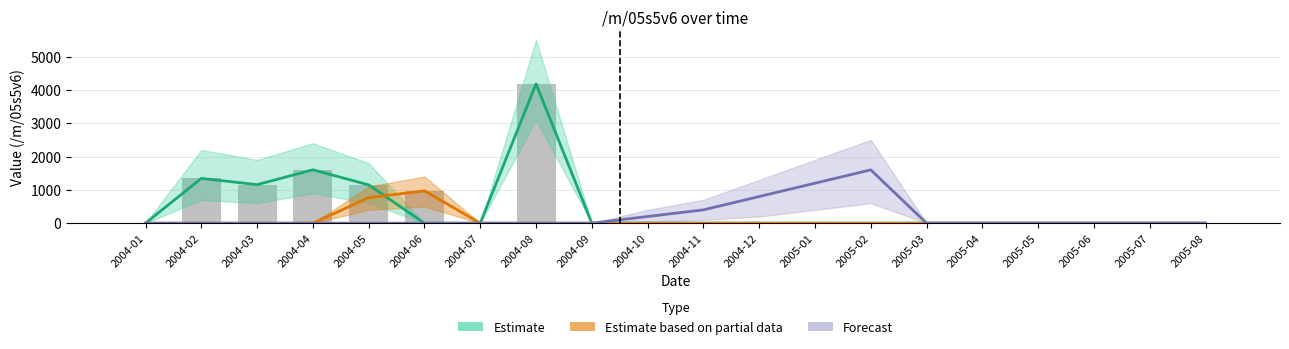

What is the average value of the Estimate series?

471.8